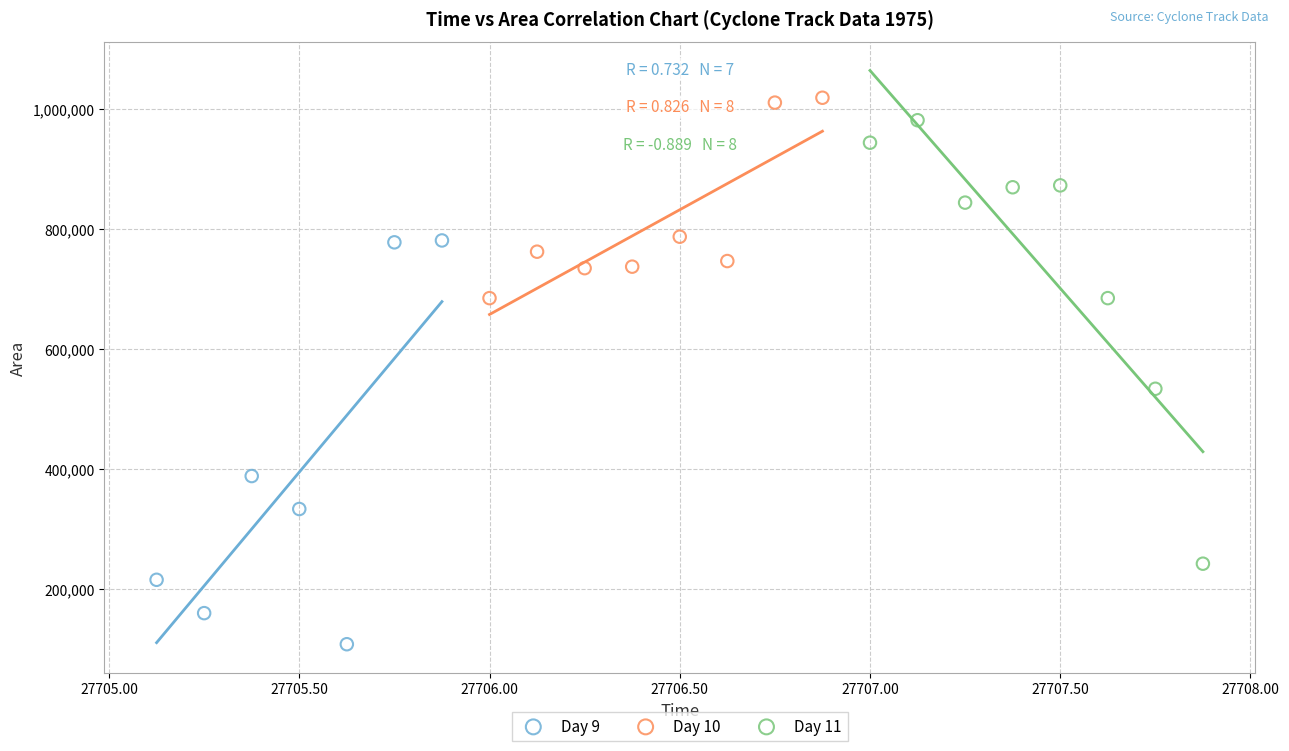

Which series has the largest Y range (max minus min)?

Day 11